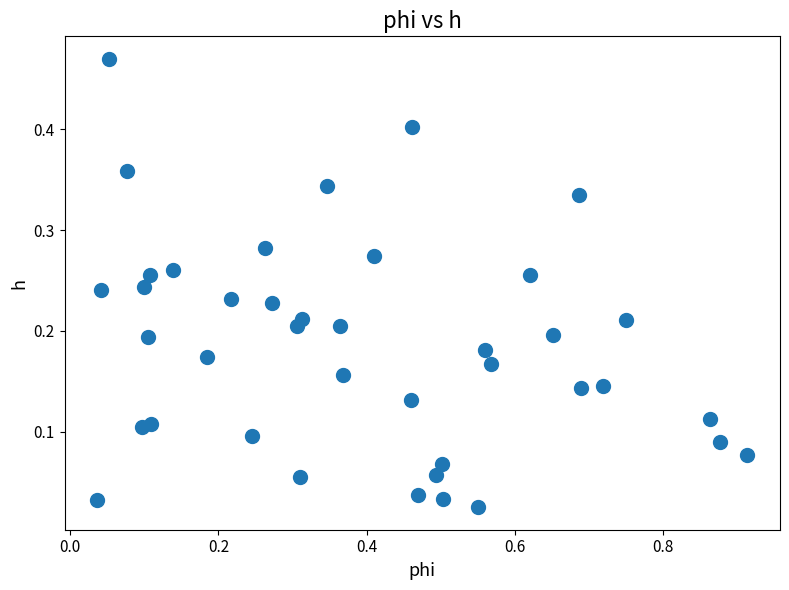

What is the range of X values (max minus min)?

0.9